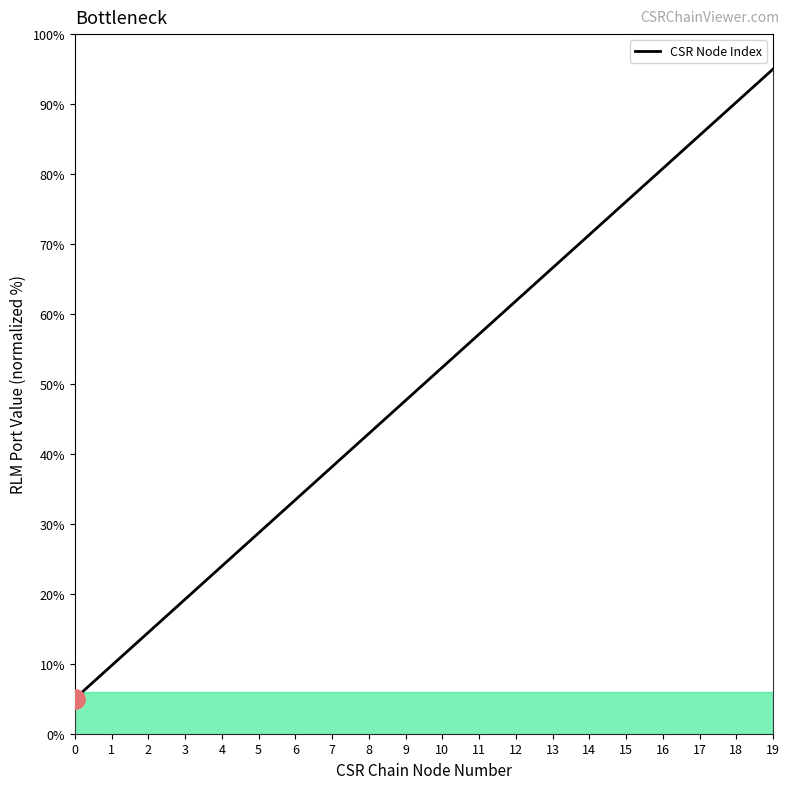

What is the average value?

50.0